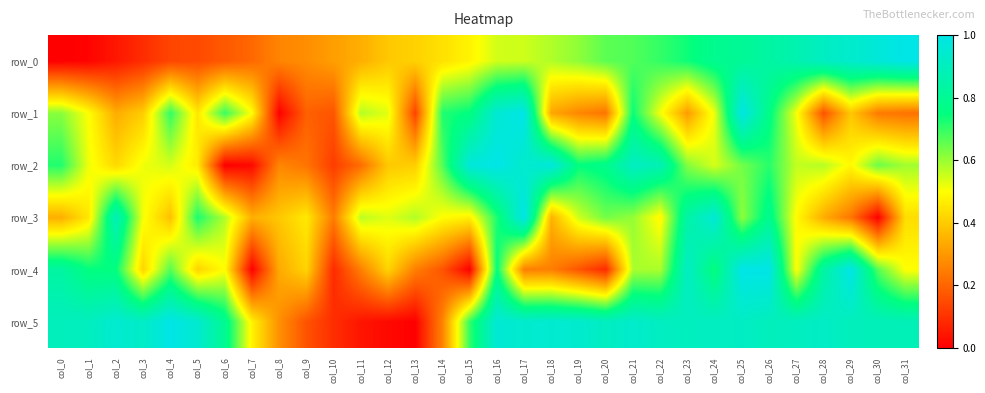

At how many categories does at least one series exceed 0?

32